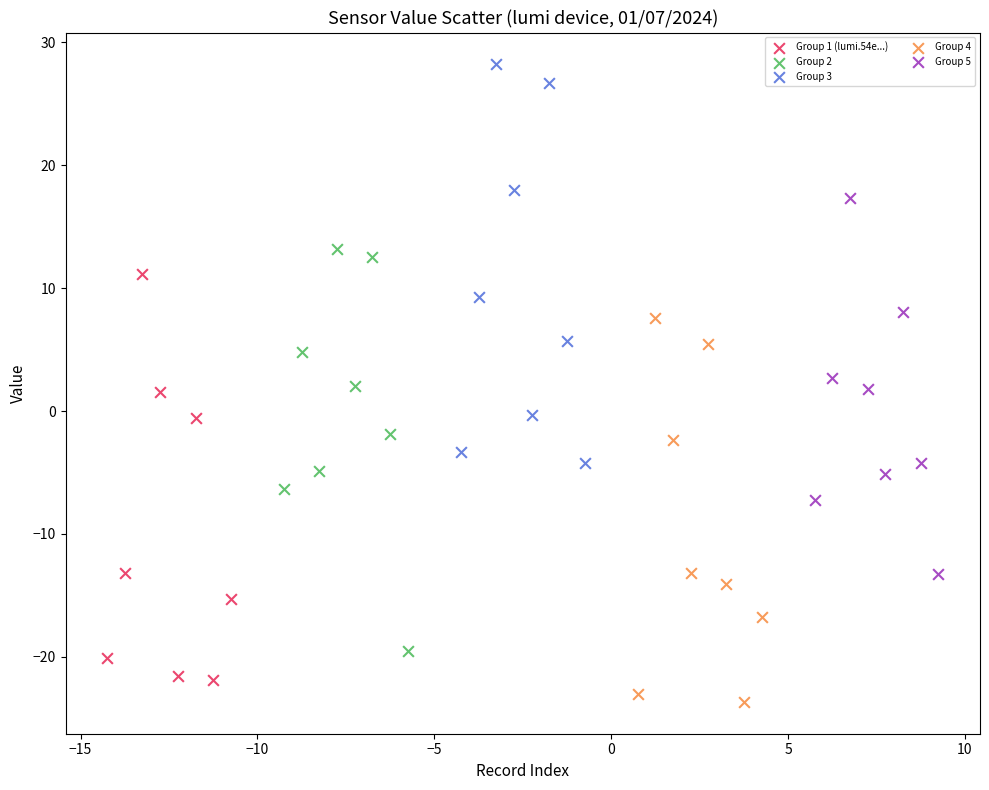

Which series contains the highest Y value?

Group 3